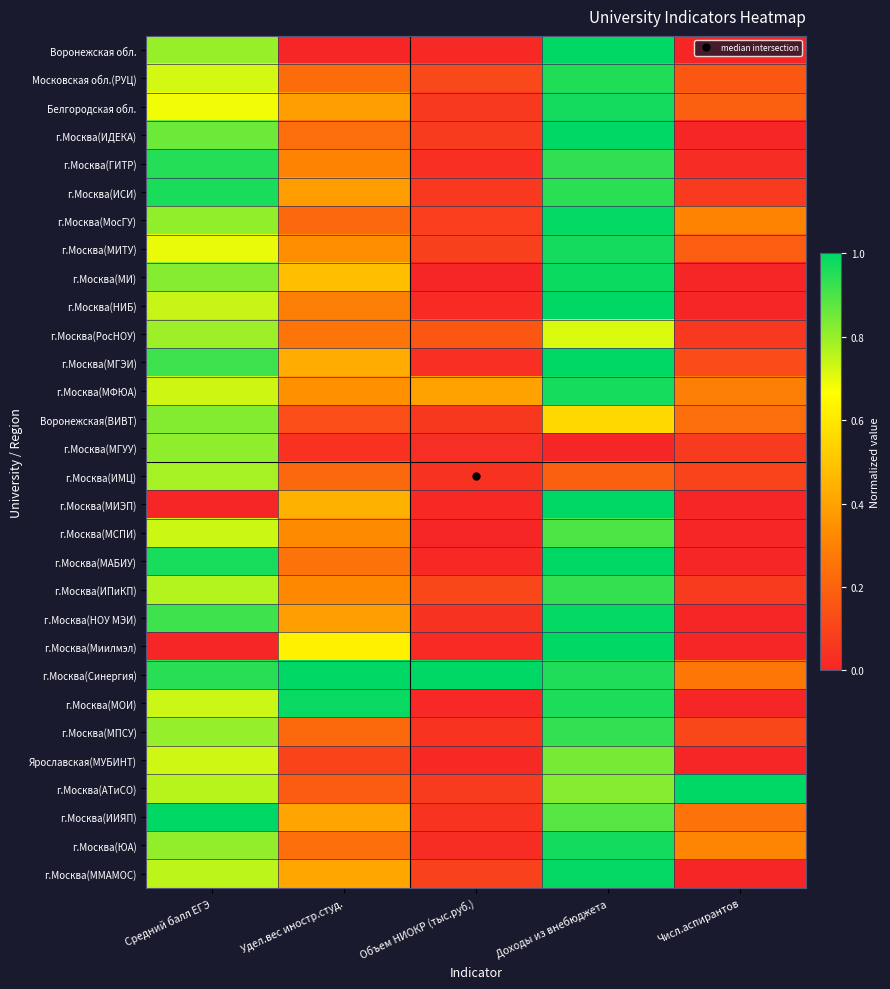

Reading left to right, what are all the values shown in this chart?

Воронежская обл.: Средний балл ЕГЭ=0.8	Удел.вес иностр.студ.=0.0	Объем НИОКР (тыс.руб.)=0.0	Доходы из внебюджета=1.0	Числ.аспирантов=0.0
Московская обл.(РУЦ): Средний балл ЕГЭ=0.7	Удел.вес иностр.студ.=0.2	Объем НИОКР (тыс.руб.)=0.1	Доходы из внебюджета=1.0	Числ.аспирантов=0.2
Белгородская обл.: Средний балл ЕГЭ=0.7	Удел.вес иностр.студ.=0.4	Объем НИОКР (тыс.руб.)=0.1	Доходы из внебюджета=1.0	Числ.аспирантов=0.2
г.Москва(ИДЕКА): Средний балл ЕГЭ=0.9	Удел.вес иностр.студ.=0.2	Объем НИОКР (тыс.руб.)=0.1	Доходы из внебюджета=1.0	Числ.аспирантов=0.0
г.Москва(ГИТР): Средний балл ЕГЭ=1.0	Удел.вес иностр.студ.=0.3	Объем НИОКР (тыс.руб.)=0.0	Доходы из внебюджета=0.9	Числ.аспирантов=0.0
г.Москва(ИСИ): Средний балл ЕГЭ=1.0	Удел.вес иностр.студ.=0.4	Объем НИОКР (тыс.руб.)=0.1	Доходы из внебюджета=0.9	Числ.аспирантов=0.1
г.Москва(МосГУ): Средний балл ЕГЭ=0.8	Удел.вес иностр.студ.=0.2	Объем НИОКР (тыс.руб.)=0.1	Доходы из внебюджета=1.0	Числ.аспирантов=0.3
г.Москва(МИТУ): Средний балл ЕГЭ=0.7	Удел.вес иностр.студ.=0.3	Объем НИОКР (тыс.руб.)=0.1	Доходы из внебюджета=1.0	Числ.аспирантов=0.2
г.Москва(МИ): Средний балл ЕГЭ=0.8	Удел.вес иностр.студ.=0.5	Объем НИОКР (тыс.руб.)=0.0	Доходы из внебюджета=1.0	Числ.аспирантов=0.0
г.Москва(НИБ): Средний балл ЕГЭ=0.7	Удел.вес иностр.студ.=0.3	Объем НИОКР (тыс.руб.)=0.0	Доходы из внебюджета=1.0	Числ.аспирантов=0.0
г.Москва(РосНОУ): Средний балл ЕГЭ=0.8	Удел.вес иностр.студ.=0.3	Объем НИОКР (тыс.руб.)=0.2	Доходы из внебюджета=0.7	Числ.аспирантов=0.1
г.Москва(МГЭИ): Средний балл ЕГЭ=0.9	Удел.вес иностр.студ.=0.4	Объем НИОКР (тыс.руб.)=0.0	Доходы из внебюджета=1.0	Числ.аспирантов=0.1
г.Москва(МФЮА): Средний балл ЕГЭ=0.7	Удел.вес иностр.студ.=0.3	Объем НИОКР (тыс.руб.)=0.4	Доходы из внебюджета=1.0	Числ.аспирантов=0.3
Воронежская(ВИВТ): Средний балл ЕГЭ=0.8	Удел.вес иностр.студ.=0.1	Объем НИОКР (тыс.руб.)=0.1	Доходы из внебюджета=0.6	Числ.аспирантов=0.2
г.Москва(МГУУ): Средний балл ЕГЭ=0.8	Удел.вес иностр.студ.=0.0	Объем НИОКР (тыс.руб.)=0.0	Доходы из внебюджета=0.0	Числ.аспирантов=0.1
г.Москва(ИМЦ): Средний балл ЕГЭ=0.8	Удел.вес иностр.студ.=0.2	Объем НИОКР (тыс.руб.)=0.0	Доходы из внебюджета=0.2	Числ.аспирантов=0.1
г.Москва(МИЭП): Средний балл ЕГЭ=0.0	Удел.вес иностр.студ.=0.4	Объем НИОКР (тыс.руб.)=0.0	Доходы из внебюджета=1.0	Числ.аспирантов=0.0
г.Москва(МСПИ): Средний балл ЕГЭ=0.7	Удел.вес иностр.студ.=0.3	Объем НИОКР (тыс.руб.)=0.0	Доходы из внебюджета=0.9	Числ.аспирантов=0.0
г.Москва(МАБИУ): Средний балл ЕГЭ=1.0	Удел.вес иностр.студ.=0.3	Объем НИОКР (тыс.руб.)=0.0	Доходы из внебюджета=1.0	Числ.аспирантов=0.0
г.Москва(ИПиКП): Средний балл ЕГЭ=0.8	Удел.вес иностр.студ.=0.3	Объем НИОКР (тыс.руб.)=0.1	Доходы из внебюджета=0.9	Числ.аспирантов=0.1
г.Москва(НОУ МЭИ): Средний балл ЕГЭ=0.9	Удел.вес иностр.студ.=0.4	Объем НИОКР (тыс.руб.)=0.0	Доходы из внебюджета=1.0	Числ.аспирантов=0.0
г.Москва(Миилмэл): Средний балл ЕГЭ=0.0	Удел.вес иностр.студ.=0.6	Объем НИОКР (тыс.руб.)=0.0	Доходы из внебюджета=1.0	Числ.аспирантов=0.0
г.Москва(Синергия): Средний балл ЕГЭ=0.9	Удел.вес иностр.студ.=1.0	Объем НИОКР (тыс.руб.)=1.0	Доходы из внебюджета=1.0	Числ.аспирантов=0.3
г.Москва(МОИ): Средний балл ЕГЭ=0.7	Удел.вес иностр.студ.=1.0	Объем НИОКР (тыс.руб.)=0.0	Доходы из внебюджета=1.0	Числ.аспирантов=0.0
г.Москва(МПСУ): Средний балл ЕГЭ=0.8	Удел.вес иностр.студ.=0.2	Объем НИОКР (тыс.руб.)=0.0	Доходы из внебюджета=0.9	Числ.аспирантов=0.1
Ярославская(МУБИНТ): Средний балл ЕГЭ=0.7	Удел.вес иностр.студ.=0.1	Объем НИОКР (тыс.руб.)=0.0	Доходы из внебюджета=0.8	Числ.аспирантов=0.0
г.Москва(АТиСО): Средний балл ЕГЭ=0.8	Удел.вес иностр.студ.=0.2	Объем НИОКР (тыс.руб.)=0.1	Доходы из внебюджета=0.8	Числ.аспирантов=1.0
г.Москва(ИИЯП): Средний балл ЕГЭ=1.0	Удел.вес иностр.студ.=0.4	Объем НИОКР (тыс.руб.)=0.0	Доходы из внебюджета=0.9	Числ.аспирантов=0.2
г.Москва(ЮА): Средний балл ЕГЭ=0.8	Удел.вес иностр.студ.=0.2	Объем НИОКР (тыс.руб.)=0.0	Доходы из внебюджета=1.0	Числ.аспирантов=0.3
г.Москва(ММАМОС): Средний балл ЕГЭ=0.8	Удел.вес иностр.студ.=0.4	Объем НИОКР (тыс.руб.)=0.1	Доходы из внебюджета=1.0	Числ.аспирантов=0.0